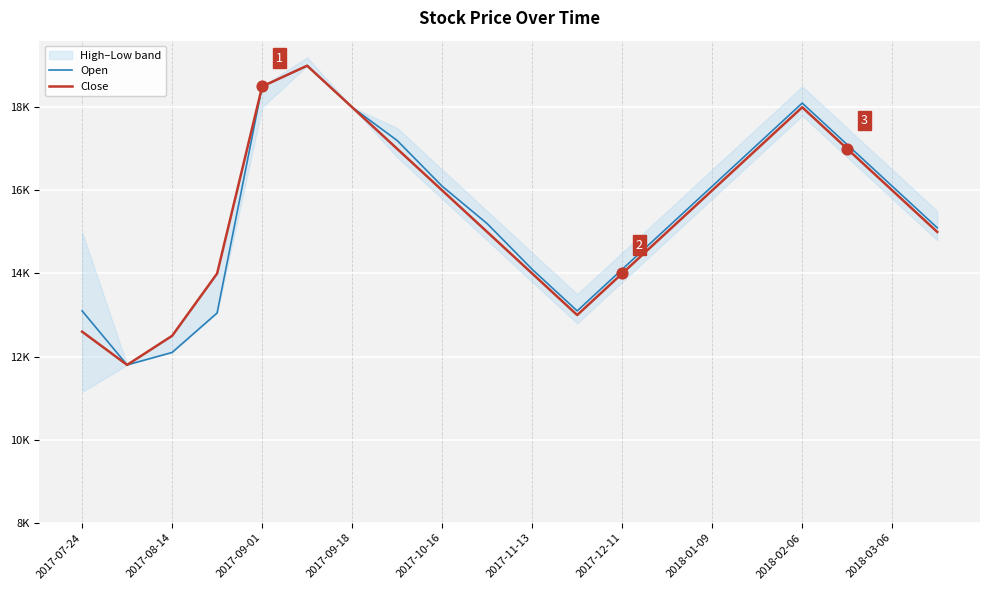

Is the value of Close at 2017-12-11 greater than the value of Open at 2017-07-24?

Yes